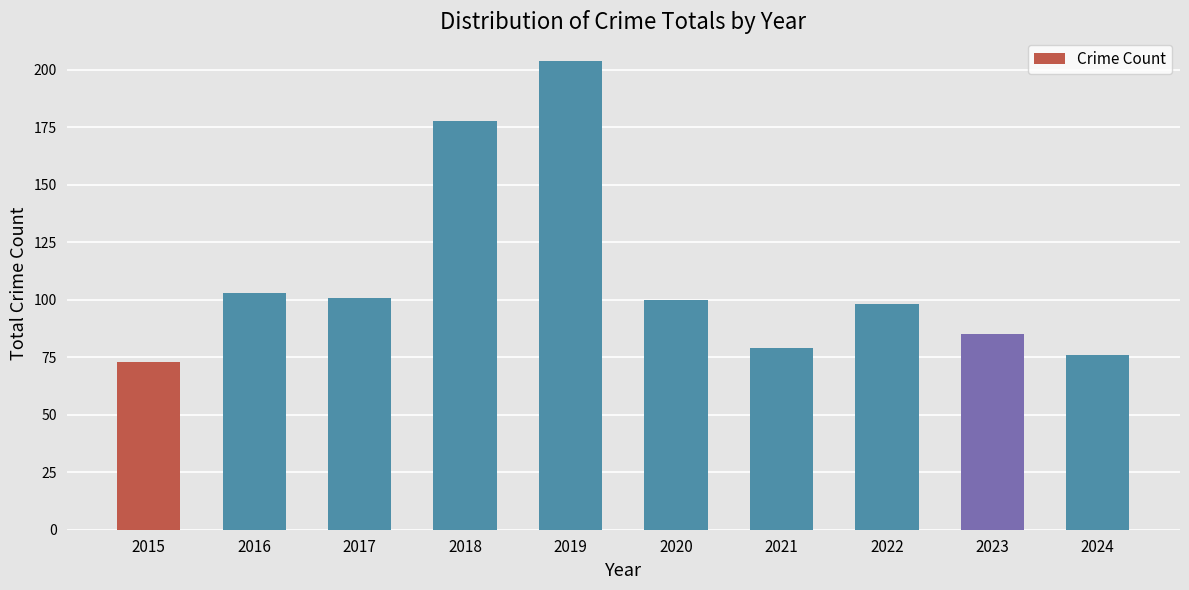

Which label corresponds to the largest value in the chart?

2019